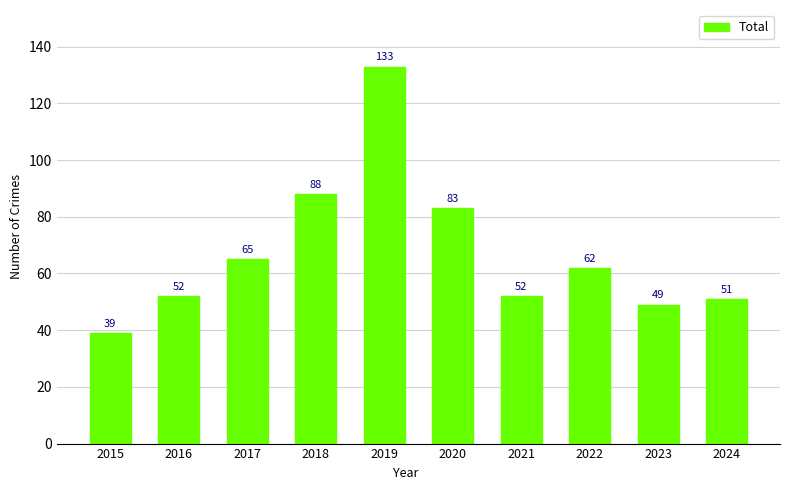

The chart shows a value of 35 at 2018. True or false?

False